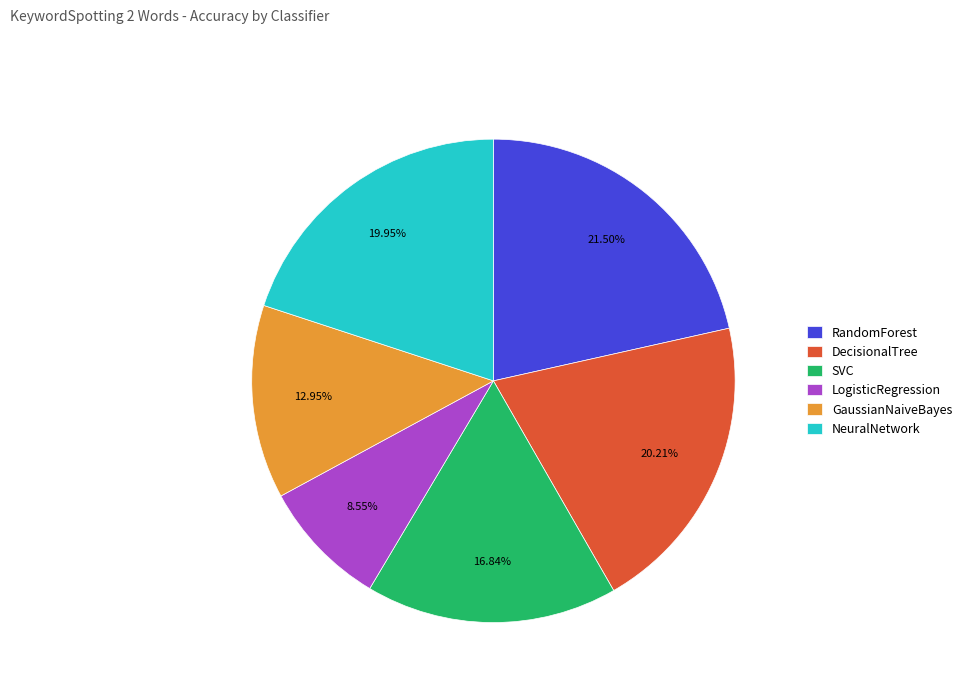

Which category has the smallest portion of the pie?

LogisticRegression